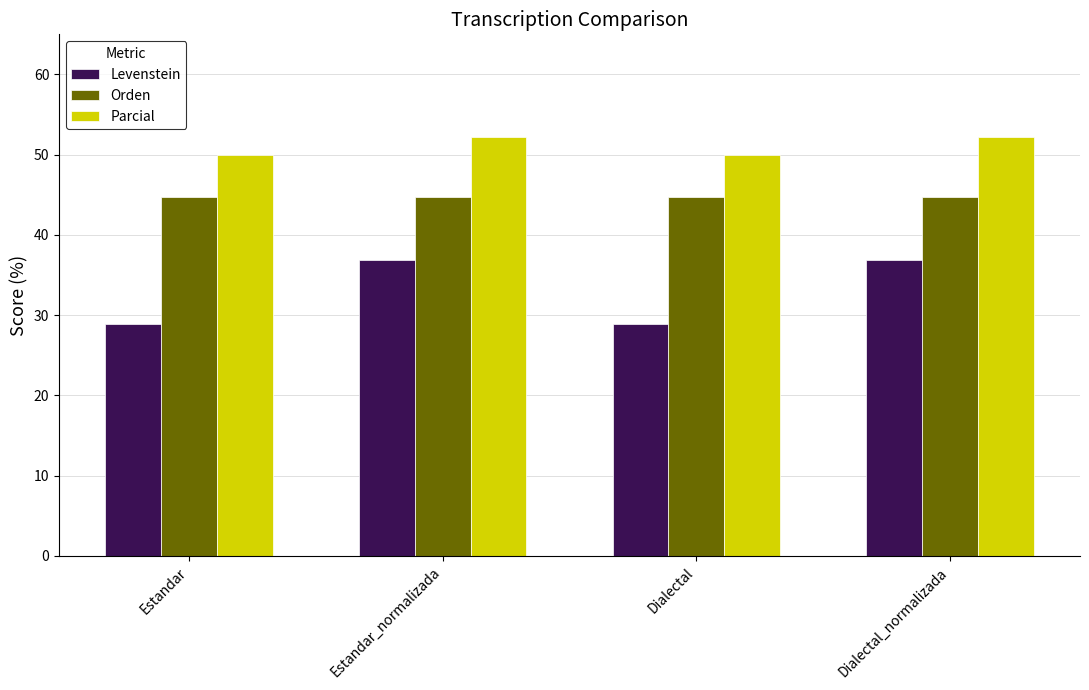

Between Estandar and Dialectal_normalizada, which series saw the biggest shift?

Levenstein